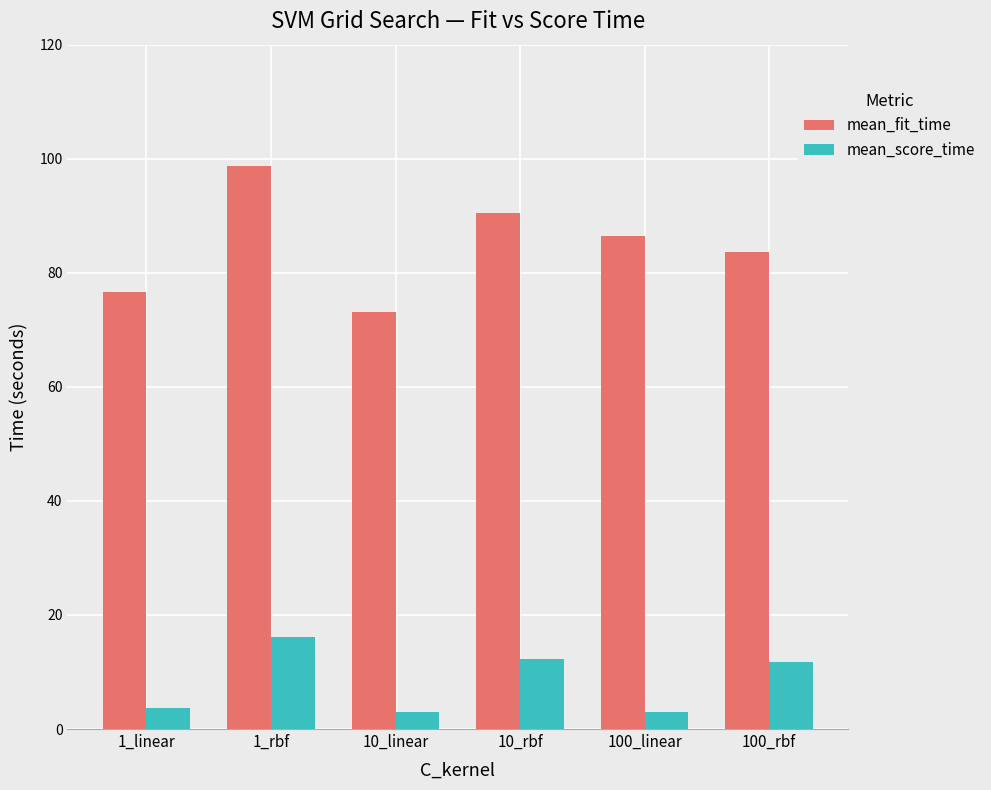

Which series has the widest spread of values?

mean_fit_time